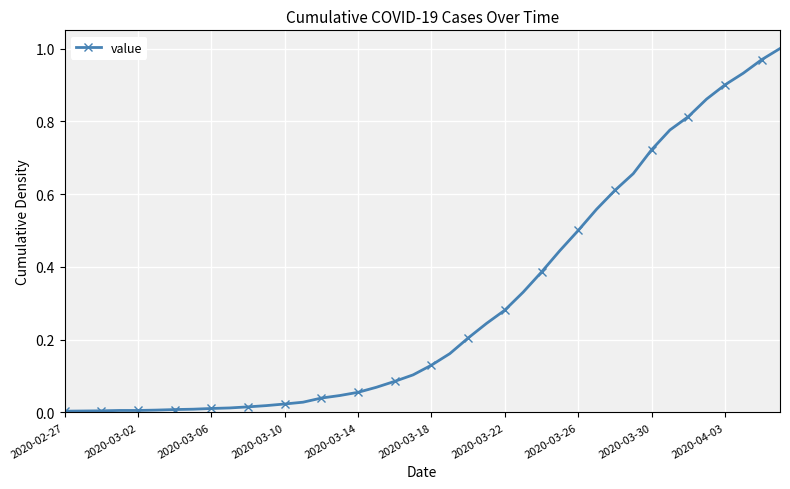

What is the sum of all values?

12.0